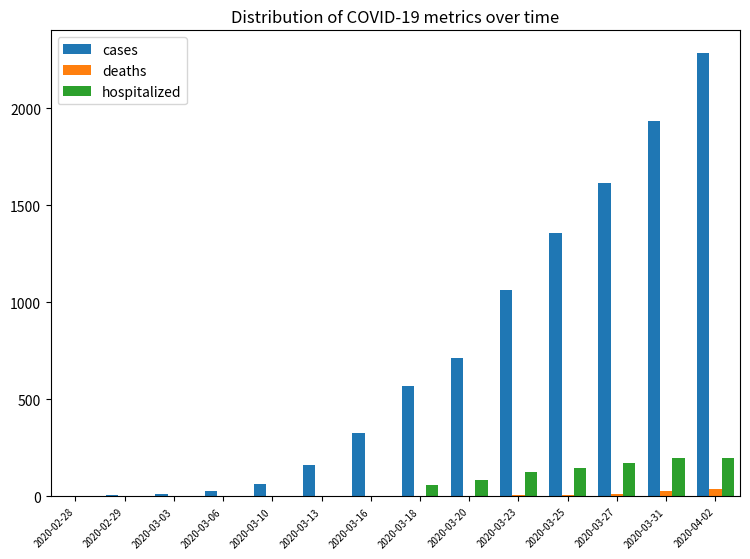

What is the maximum value shown in the chart?

2287